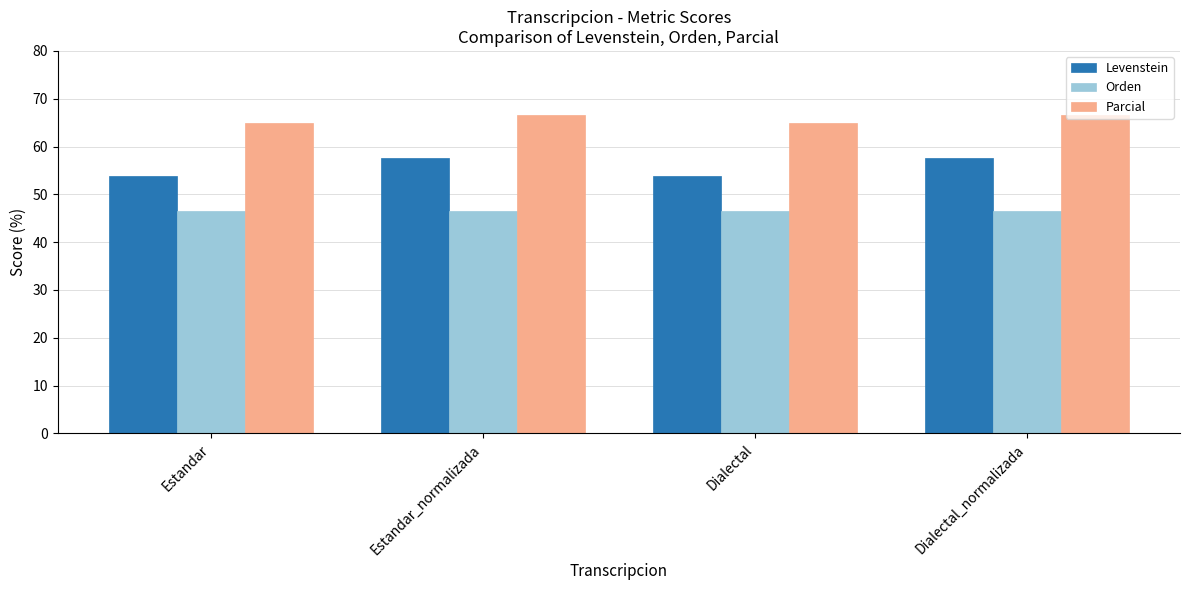

What is the label of the 4th bar from the left?

Dialectal_normalizada